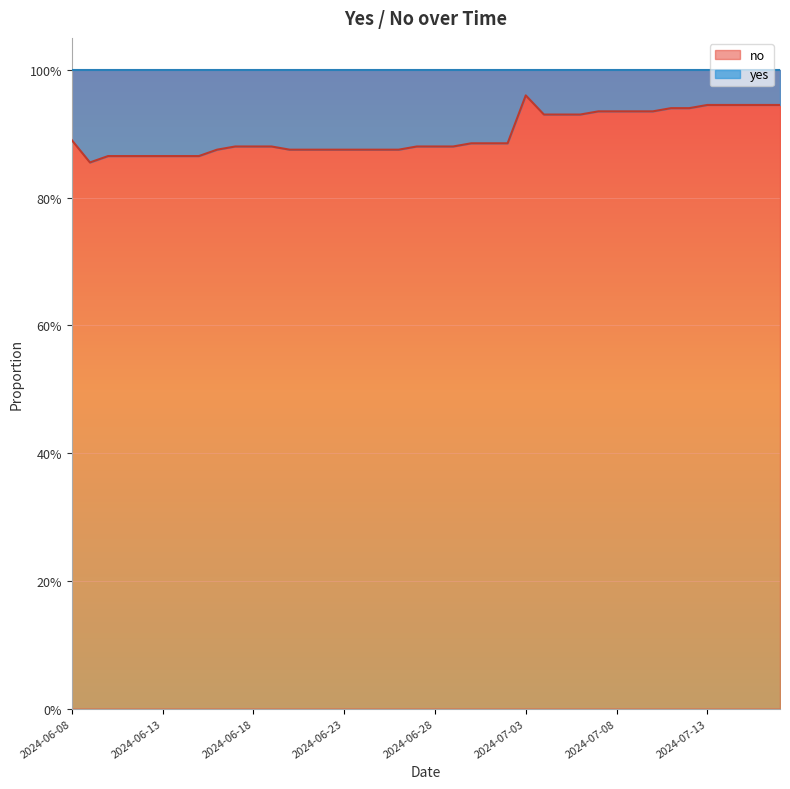

How many lines are shown in the chart?

1